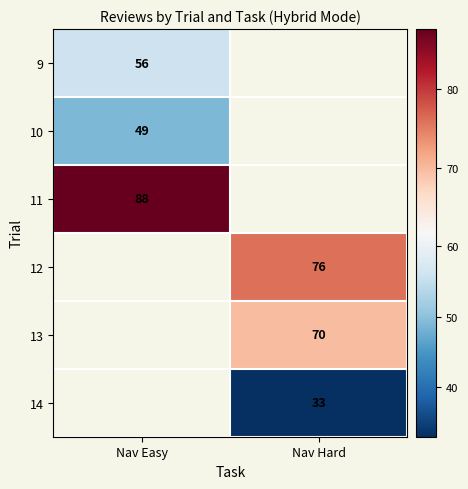

The value of 10 at Nav Easy is 32.1. True or false?

False